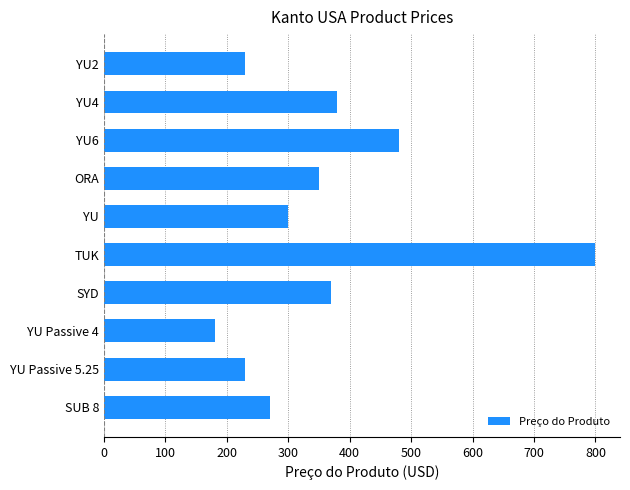

Reading bottom to top, transcribe all the data shown in this chart.

270.0	230.0	180.0	370.0	800.0	300.0	350.0	480.0	380.0	230.0